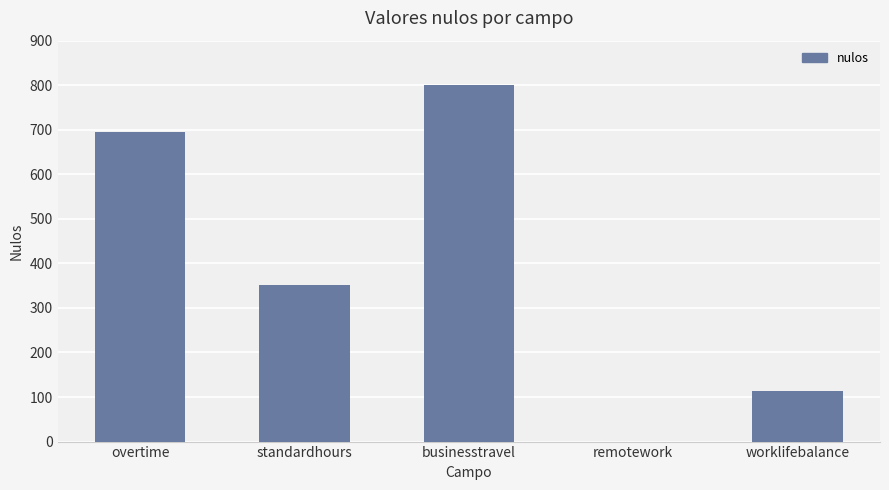

At which category does the chart reach its peak across all series?

businesstravel